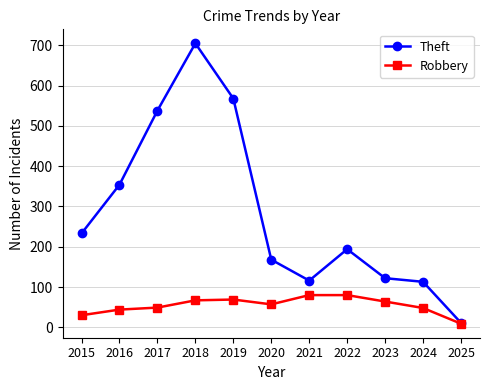

How many lines are shown in the chart?

2